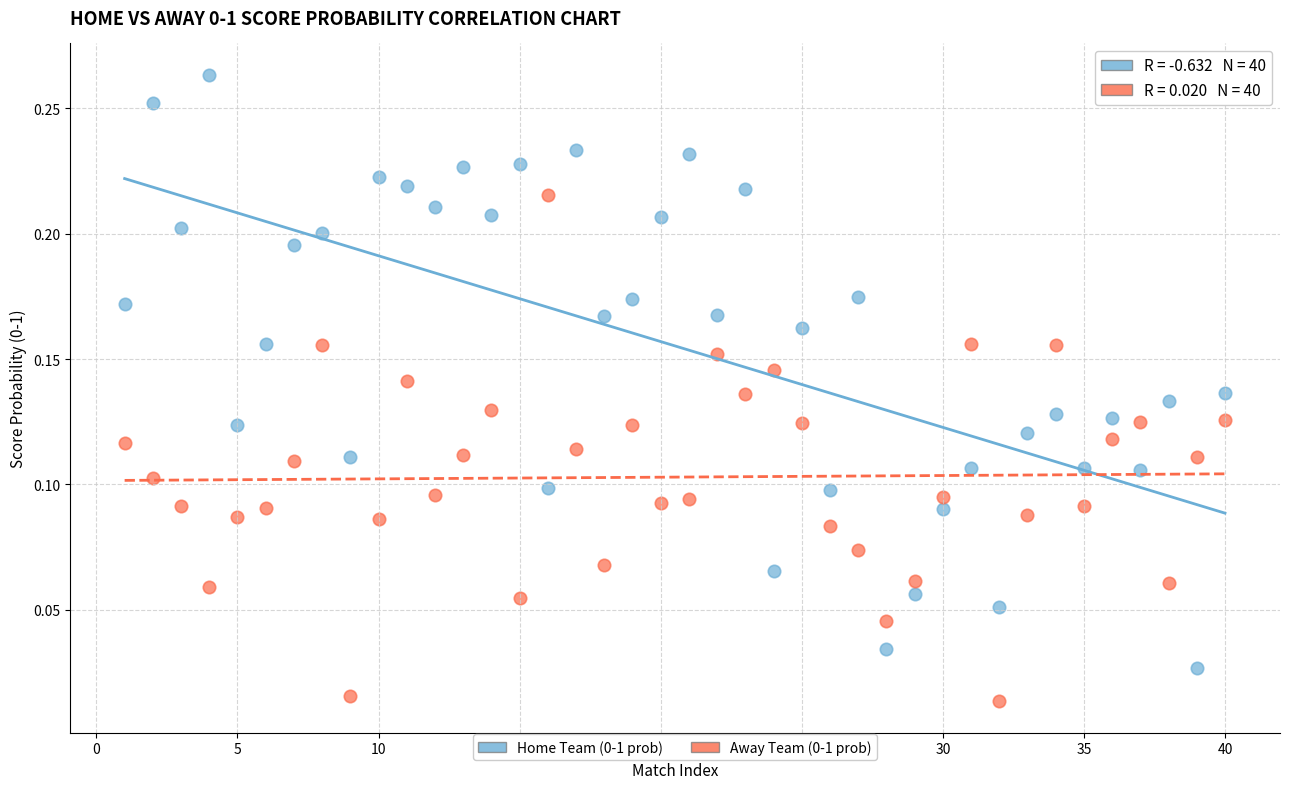

Across all data points, what is the range of X values (max minus min)?

39.0